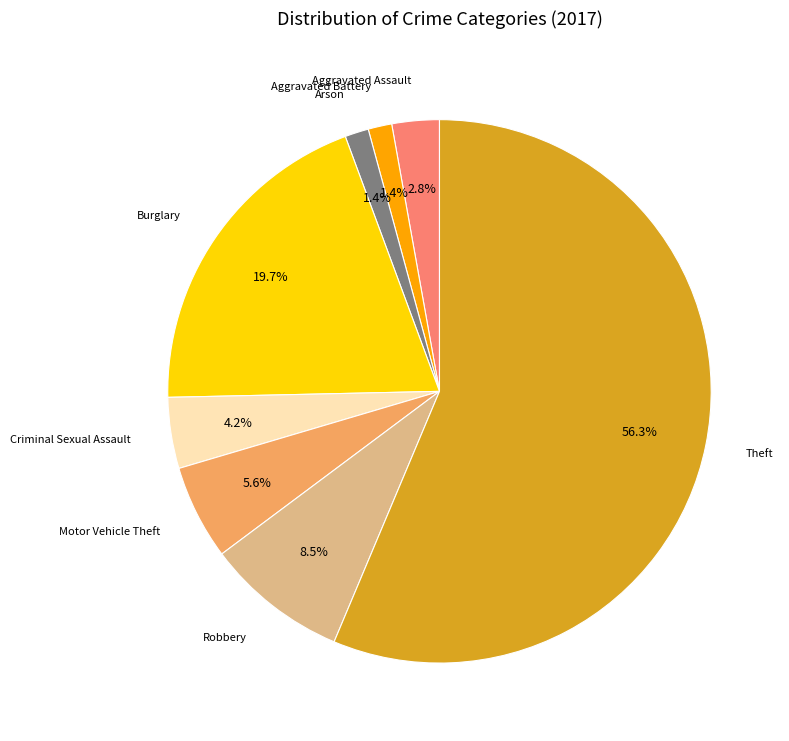

Is there a majority slice in this chart?

Yes